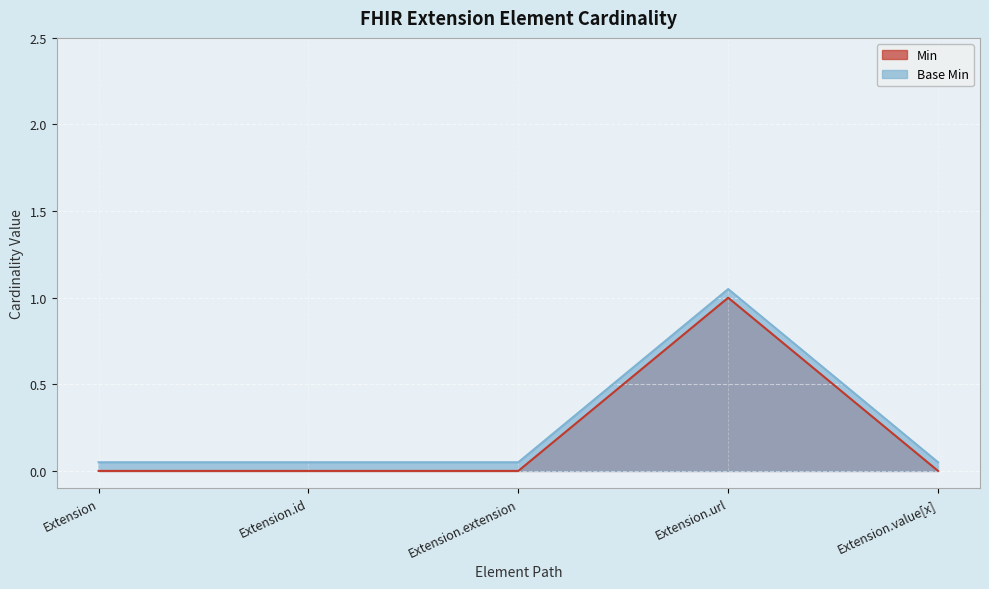

What is the label of the 1st point from the right?

Extension.value[x]